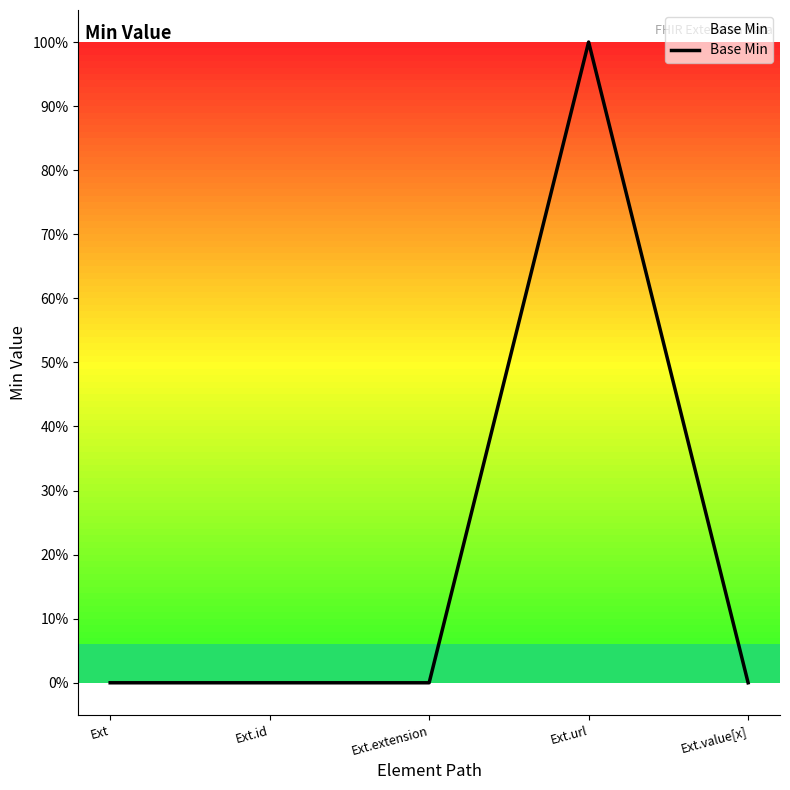

What is the difference between the maximum and minimum values?

1